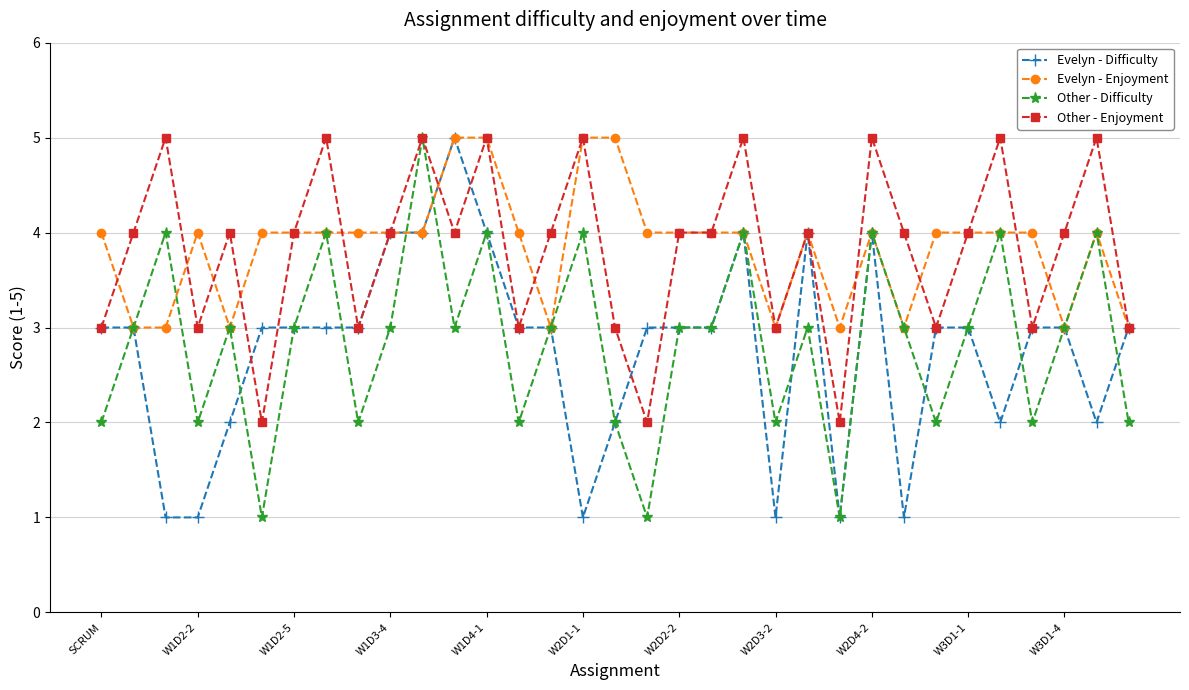

True or false: Other - Difficulty has more than 0 interior local peaks.

True